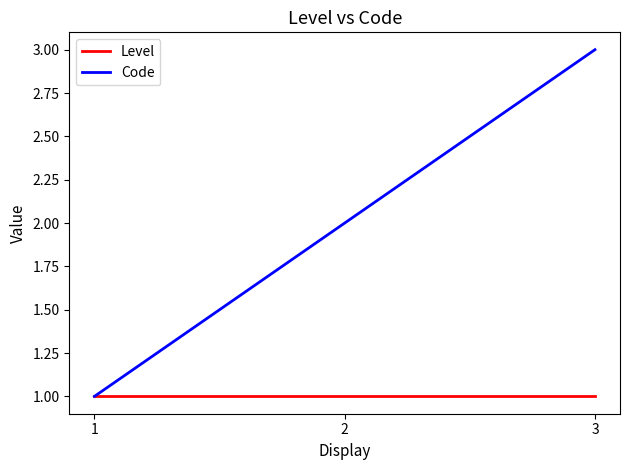

Which series has the widest spread of values?

Code